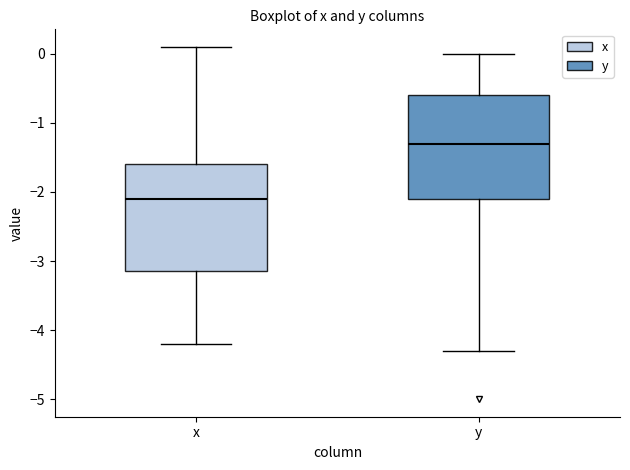

Reading left to right, read every box against the y-axis: the position of its median line, the range the box covers, and the ends of its whiskers. The values are not printed on the chart, so give them approximately, as read against the axis.

x: median -2.1, box -3.1 to -1.6, whiskers -4.2 to 0.1
y: median -1.3, box -2.1 to -0.6, whiskers -4.3 to 0.0